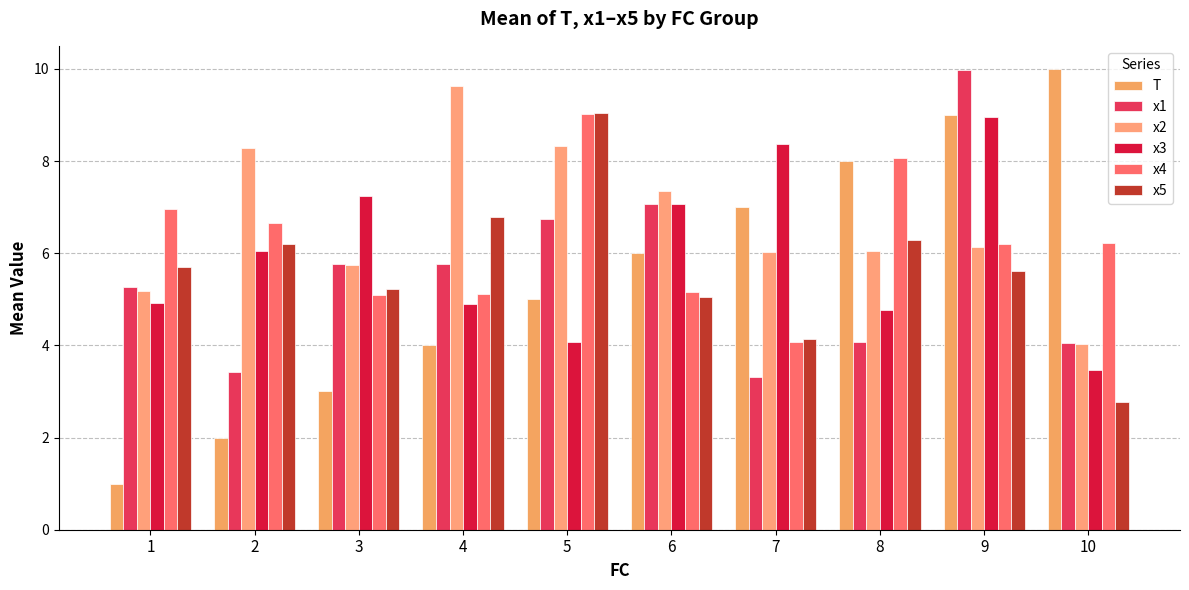

Where is x3 nearest to the value 6?

2